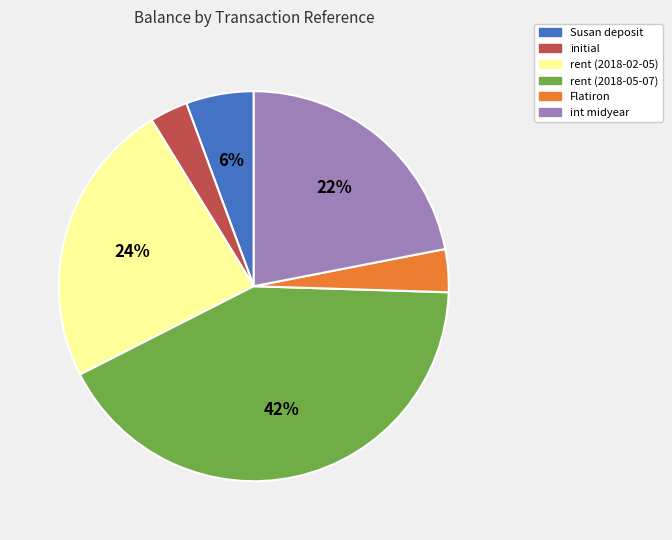

Between Susan deposit and Flatiron, which is larger?

Susan deposit